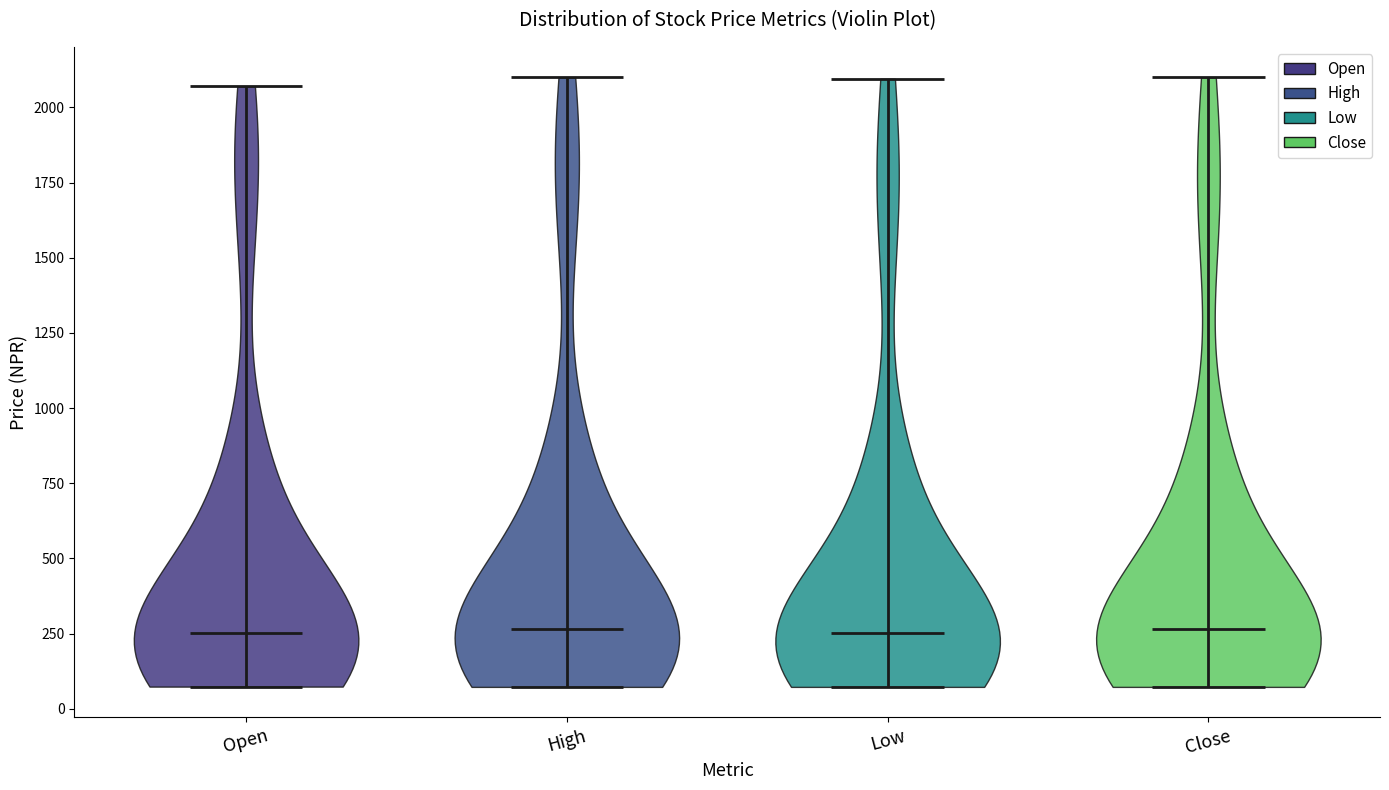

Where does the median line of the violin for Low sit on the y-axis? The values are not printed on the chart, so give them approximately, as read against the axis.

250